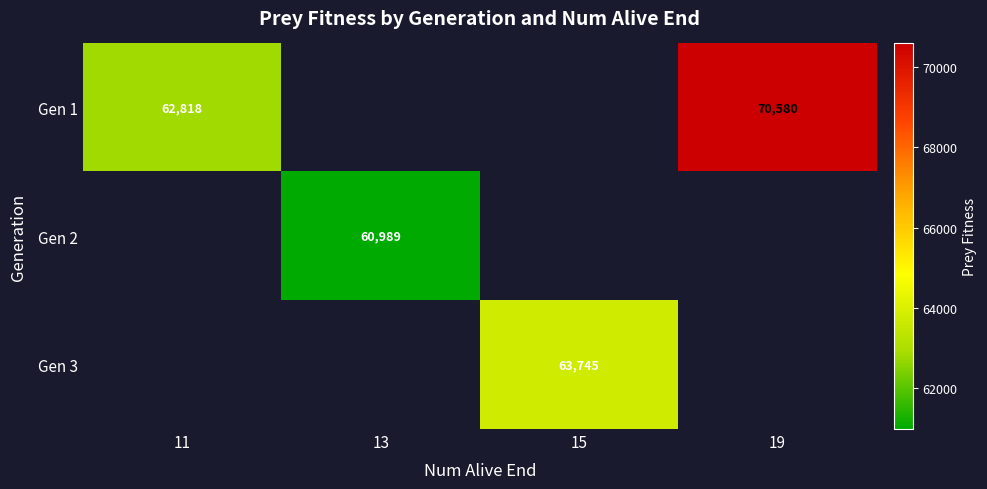

The Gen 1 series shows 39929.5 at 11. True or false?

False